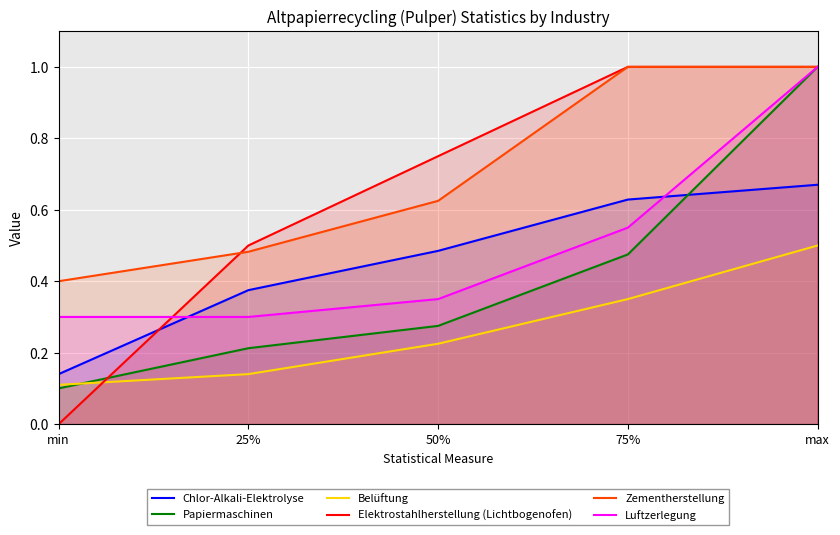

List the labels in order of Belüftung value, smallest first.

min, 25%, 50%, 75%, max